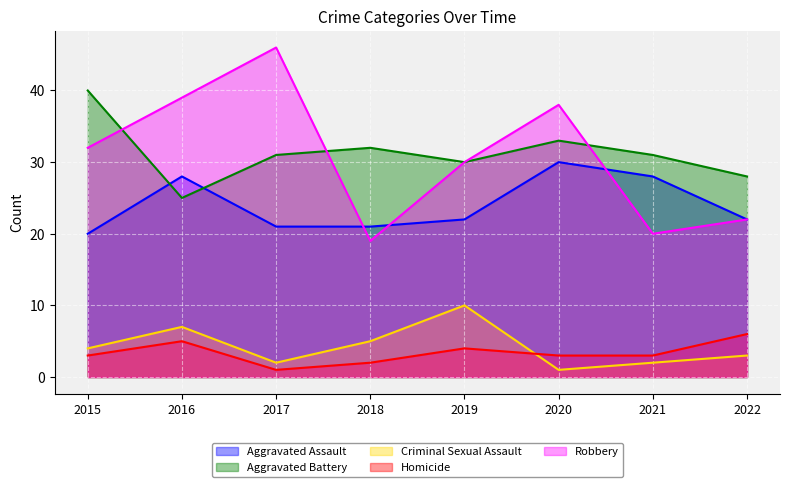

List the labels in order of Homicide value, smallest first.

2017, 2018, 2015, 2020, 2021, 2019, 2016, 2022